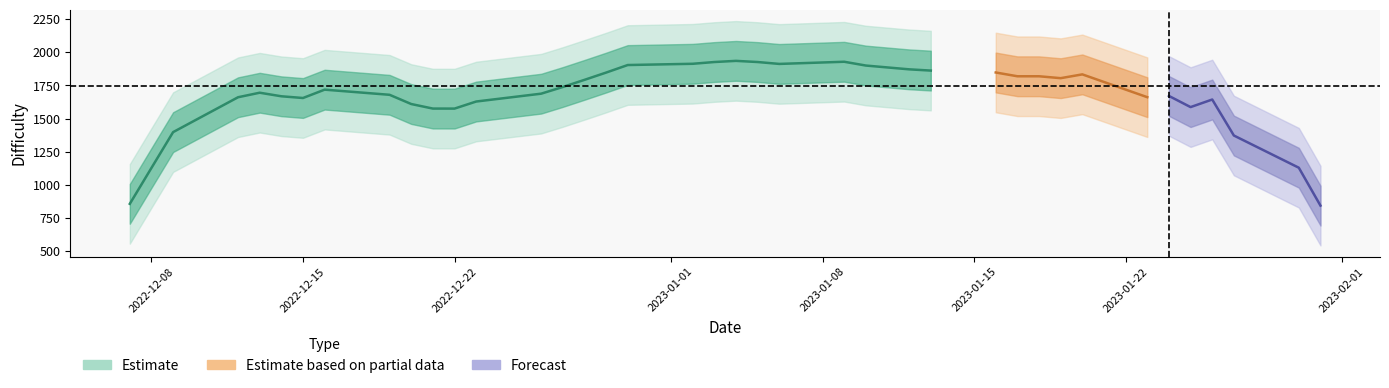

How many data points are less than 1834?

20